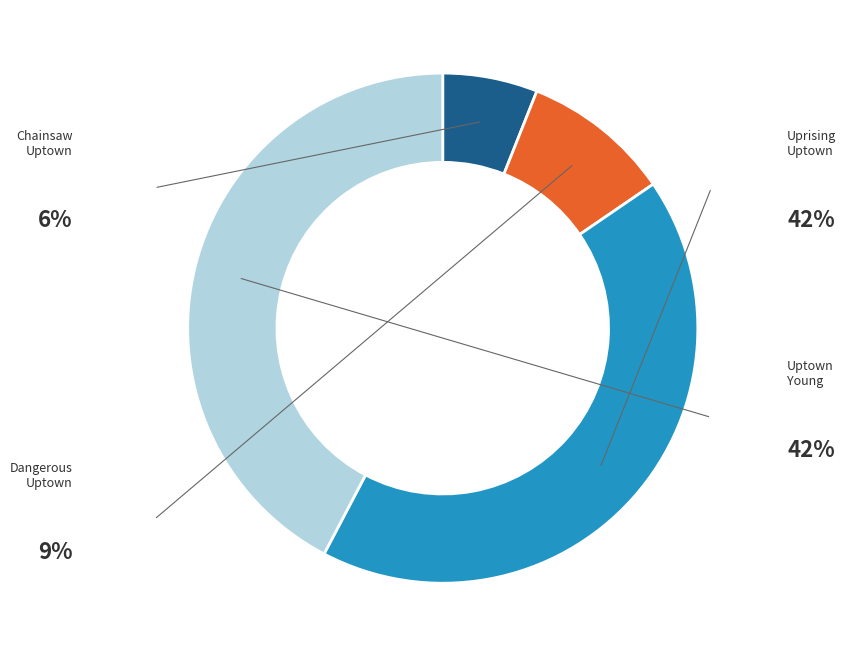

Is there a majority slice in this chart?

No